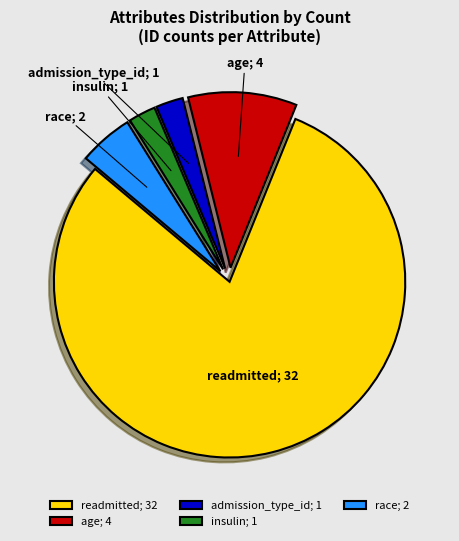

Combined, do age; 4 and readmitted; 32 account for over 50%?

Yes